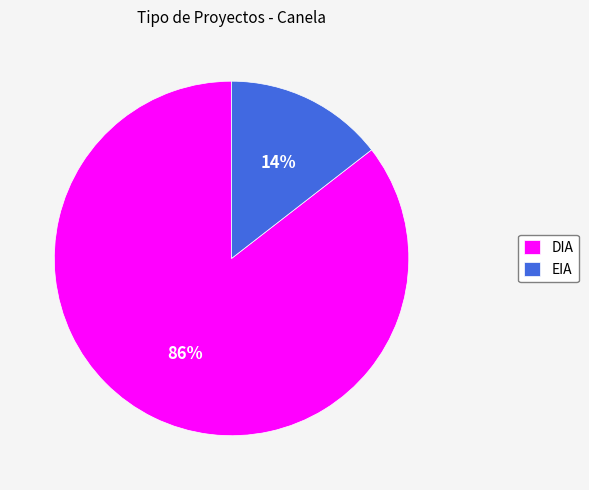

Combined, do DIA and EIA account for over 50%?

Yes